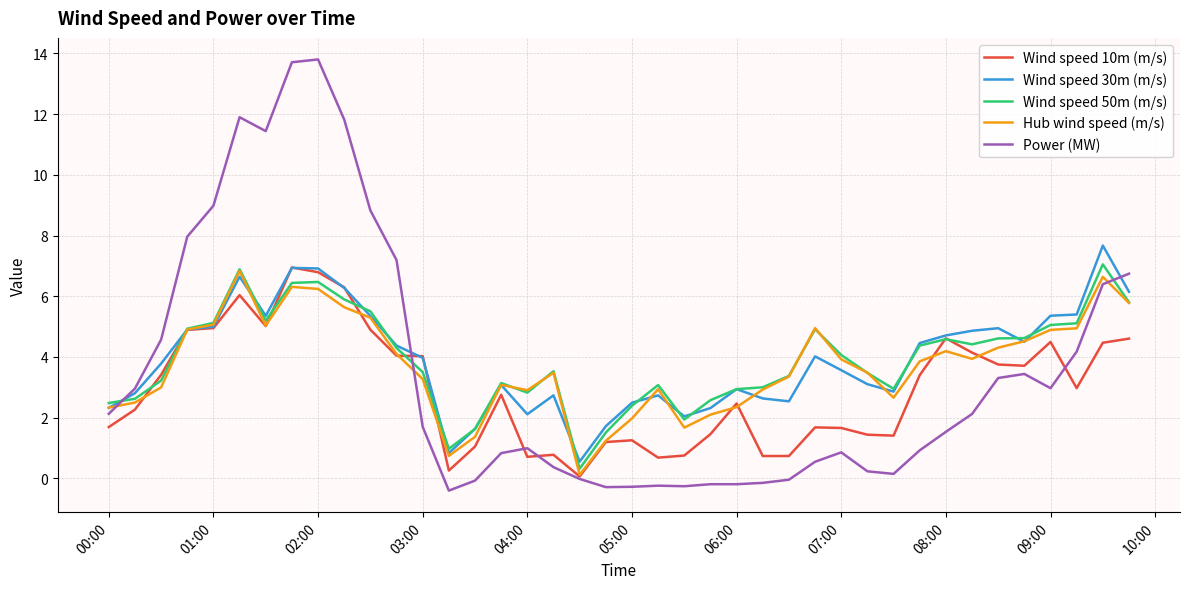

Which series has the widest spread of values?

Power (MW)